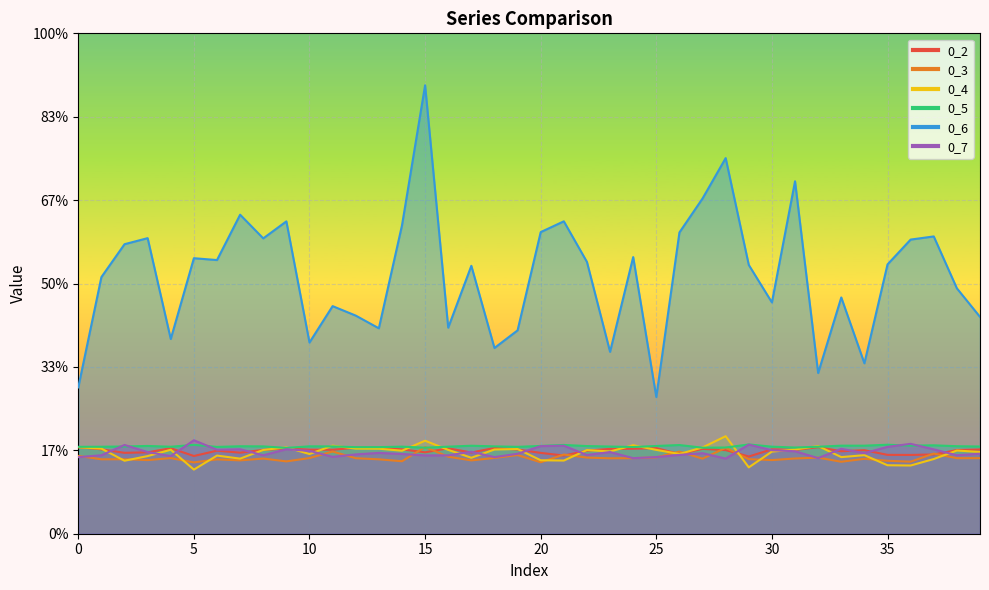

True or false: 0_3 has more than 0 interior local peaks.

True